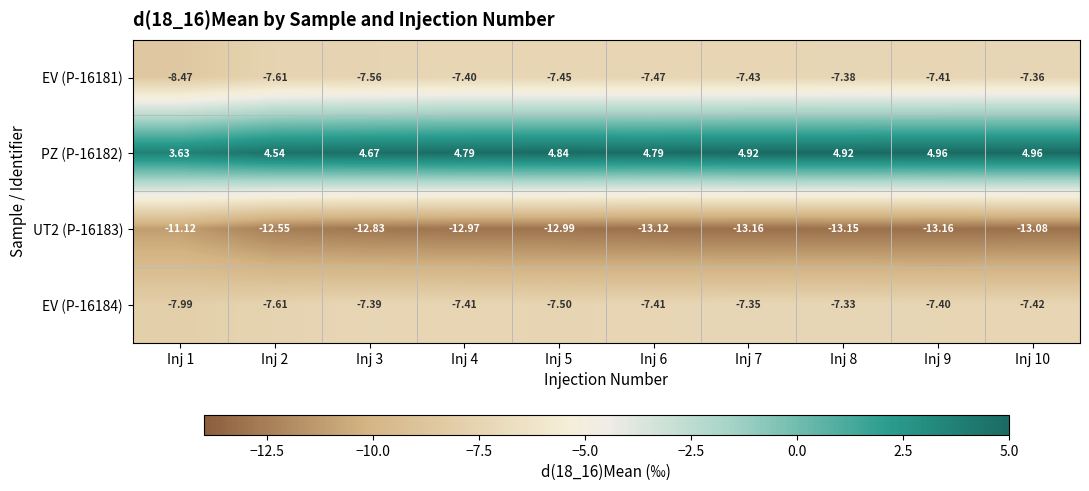

Is the value of EV (P-16184) at Inj 8 greater than the value of PZ (P-16182) at Inj 8?

No